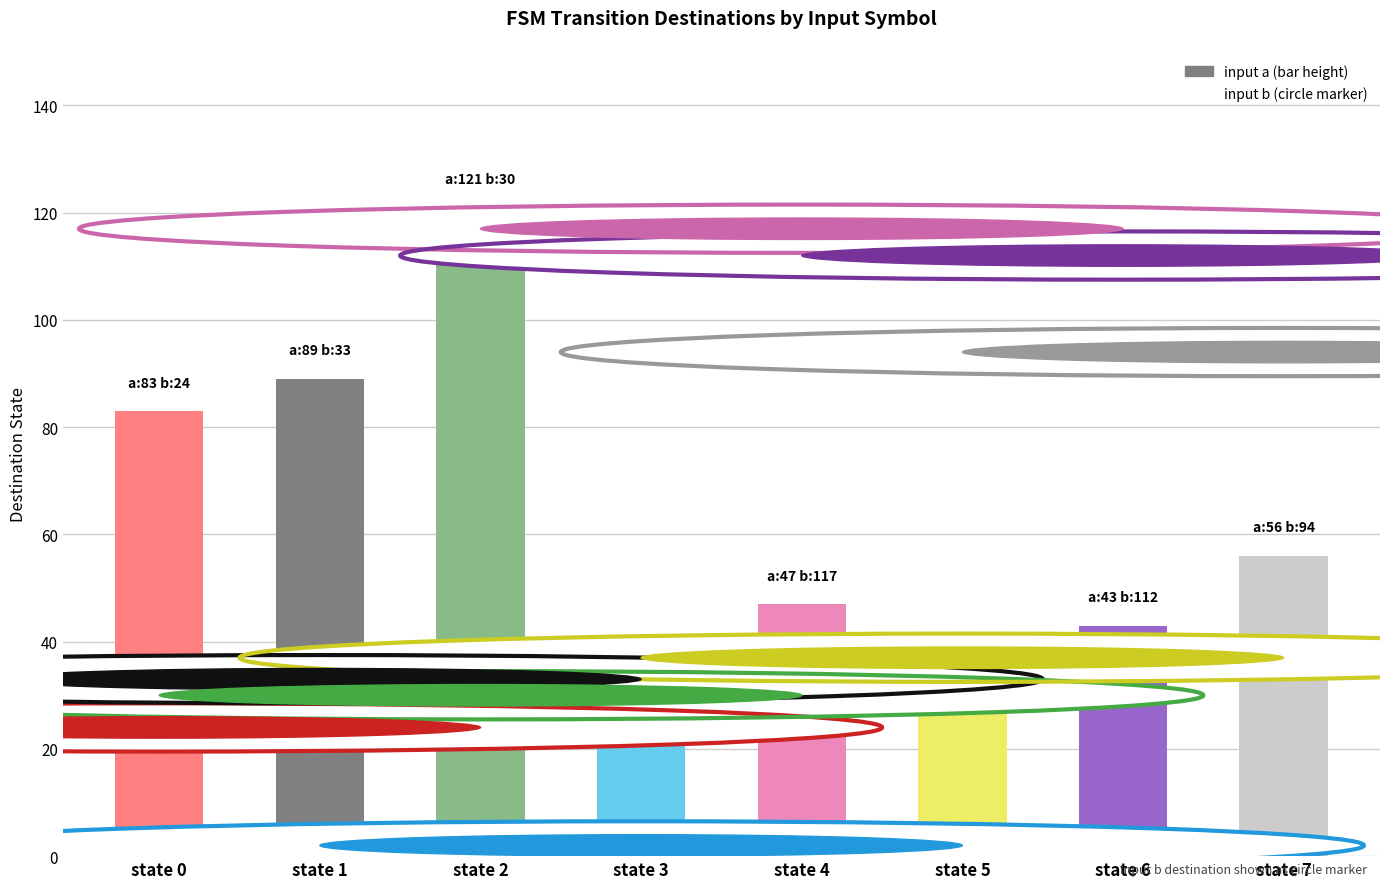

What is the greatest value displayed?

121